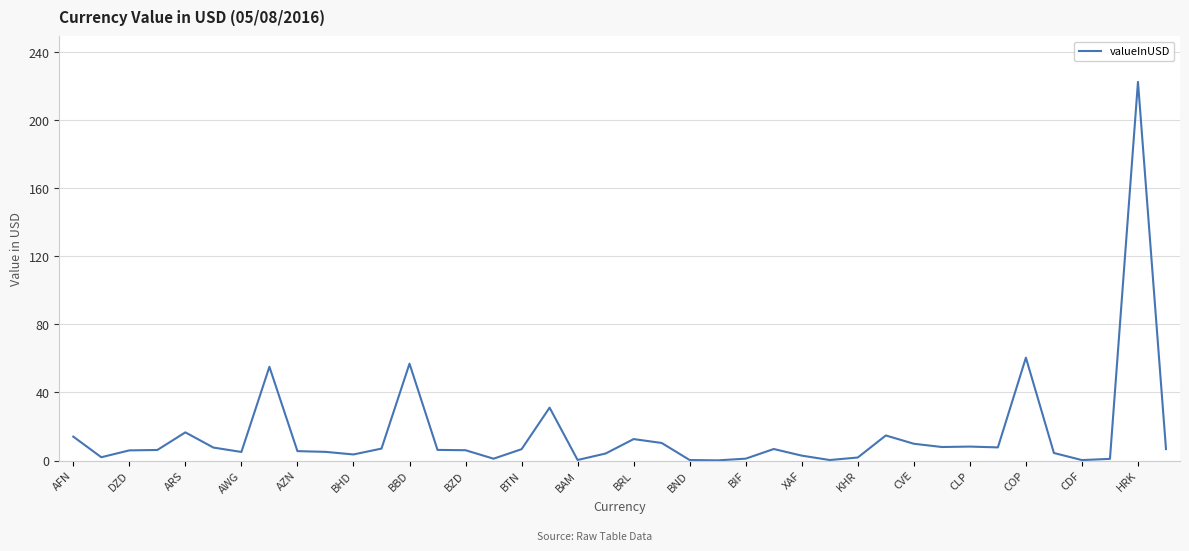

What is the difference between the maximum and minimum values?

222.4